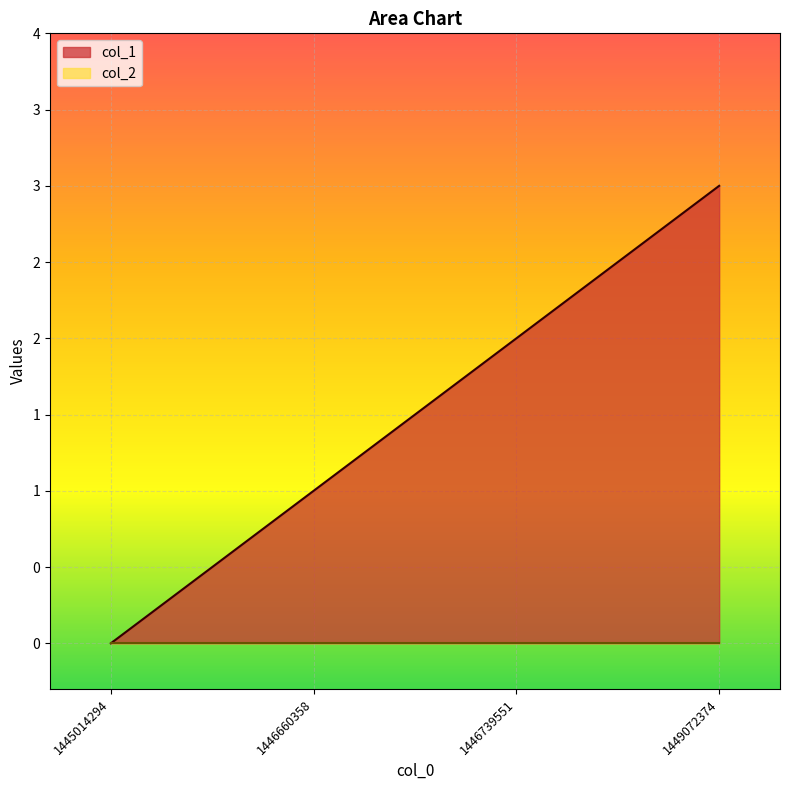

What is the sum of all values?

6